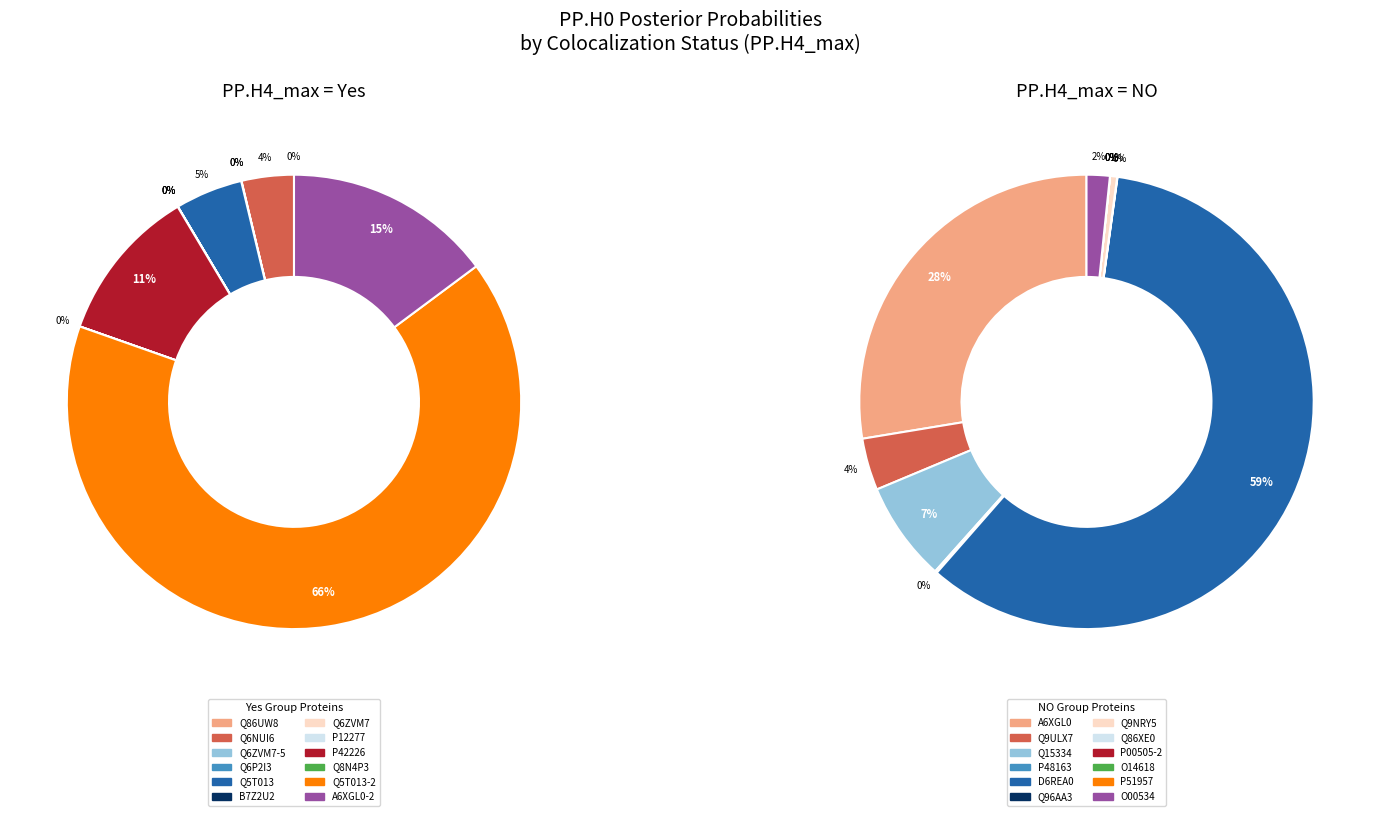

Is there a majority slice in this chart?

Yes